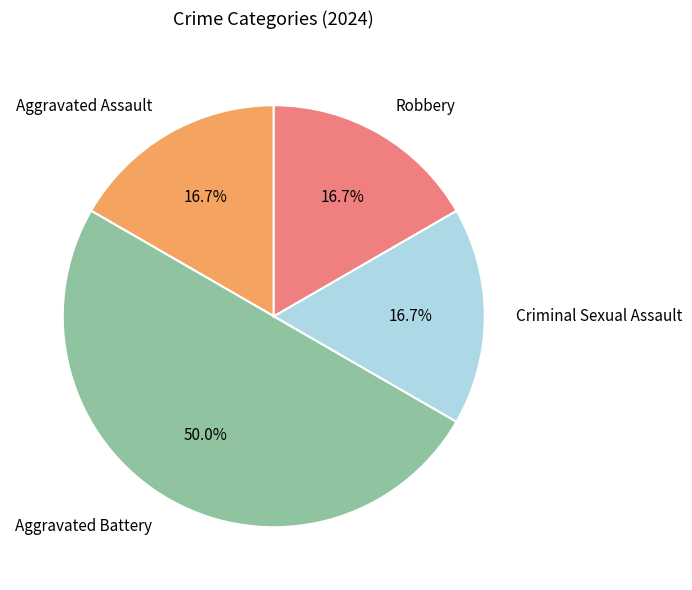

Is Robbery the majority of the pie?

No